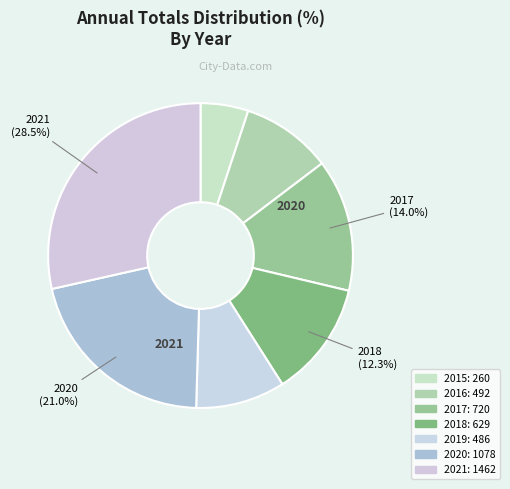

What is the change in value from 2015 to 2018?

+369